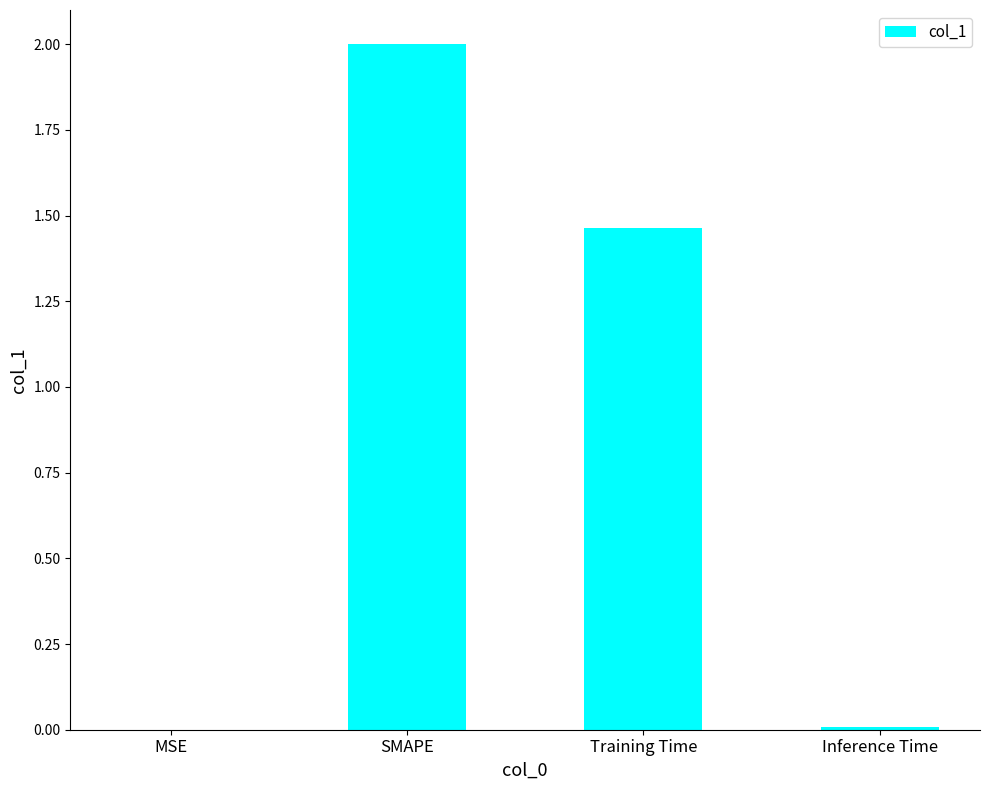

What is the sum of all values?

3.5